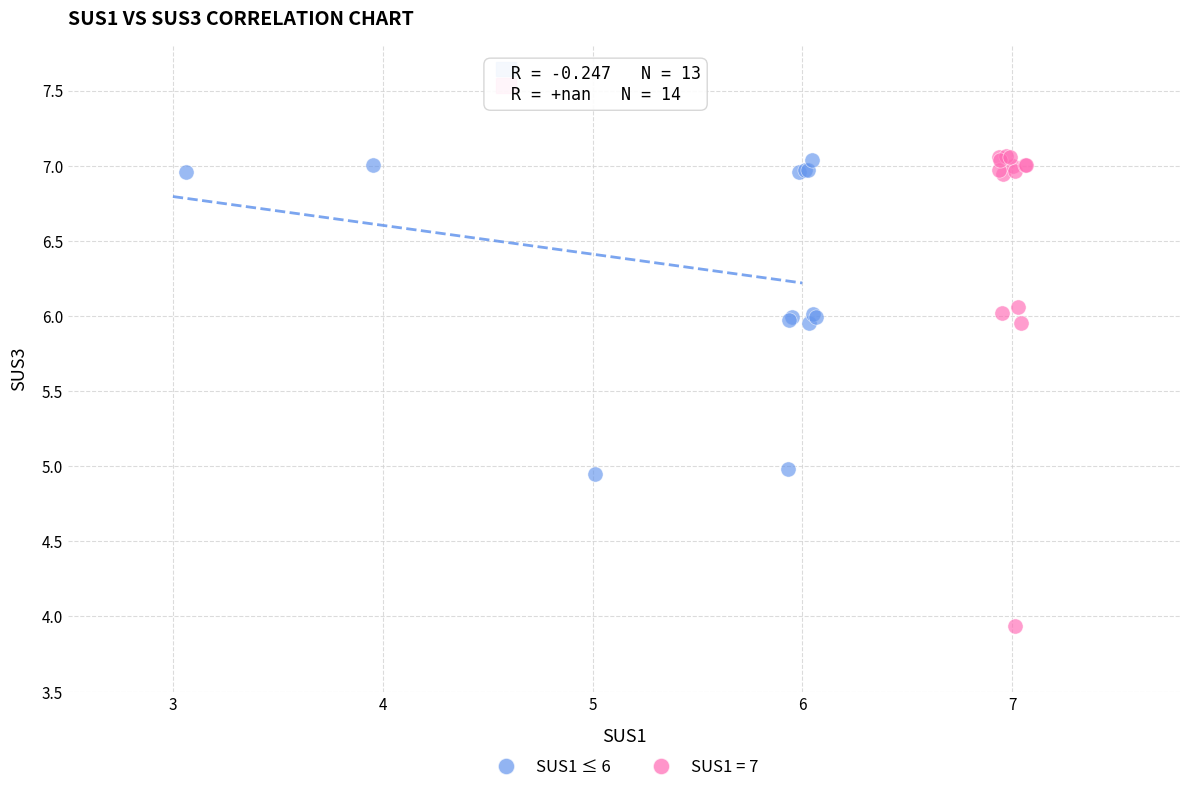

Which series reaches the minimum Y coordinate?

SUS1 = 7